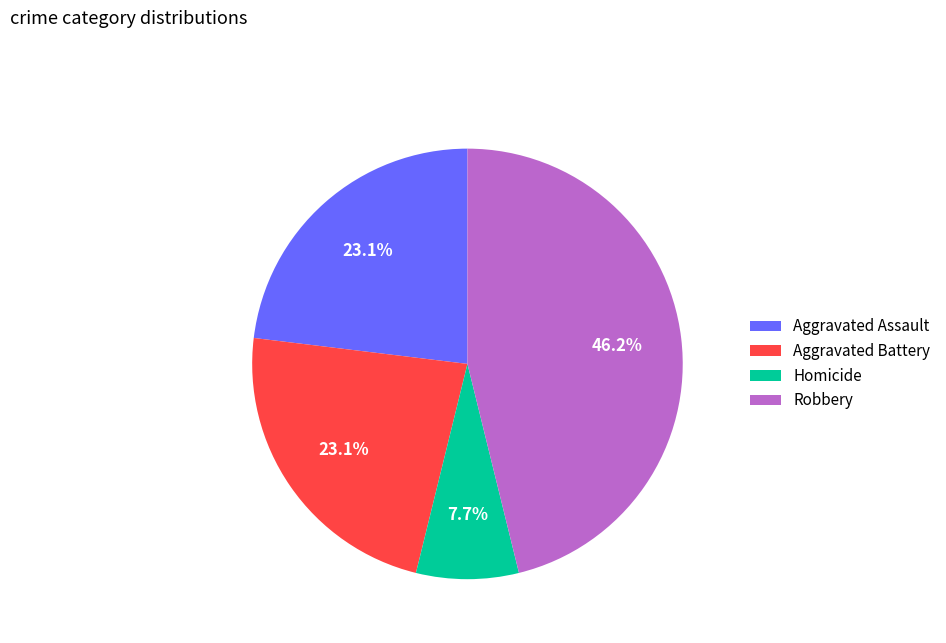

How much of the chart is everything except Homicide?

92.3%